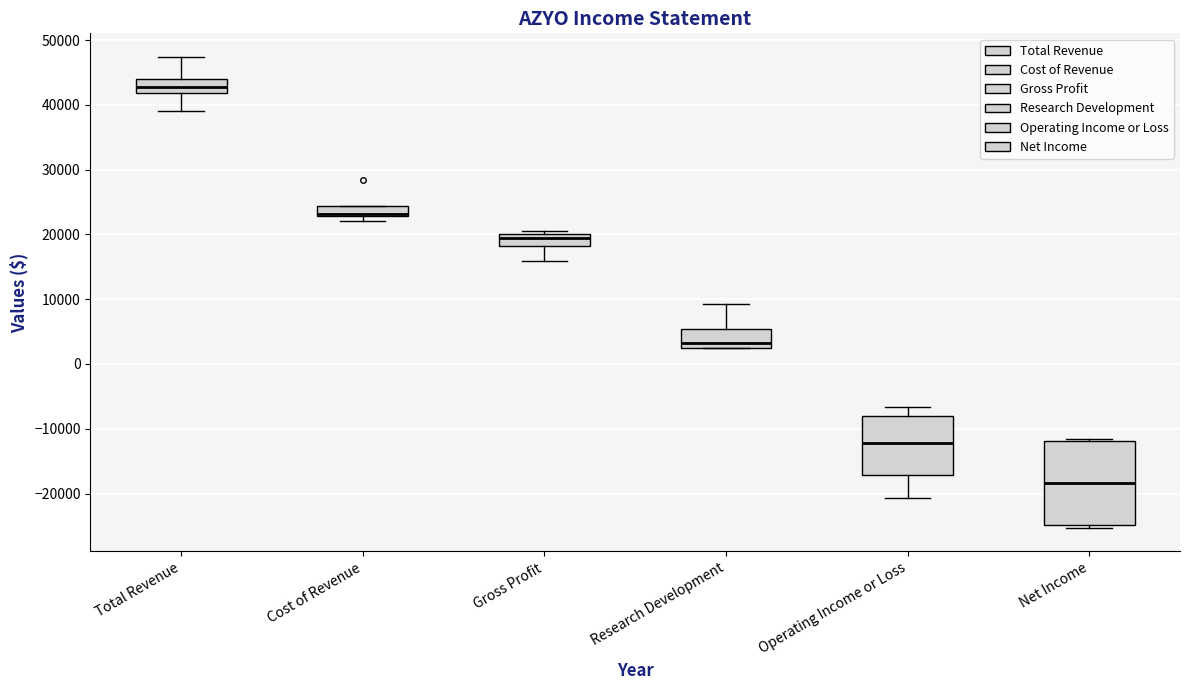

Where does the lower whisker of the box for Gross Profit end on the y-axis? The values are not printed on the chart, so give them approximately, as read against the axis.

16000